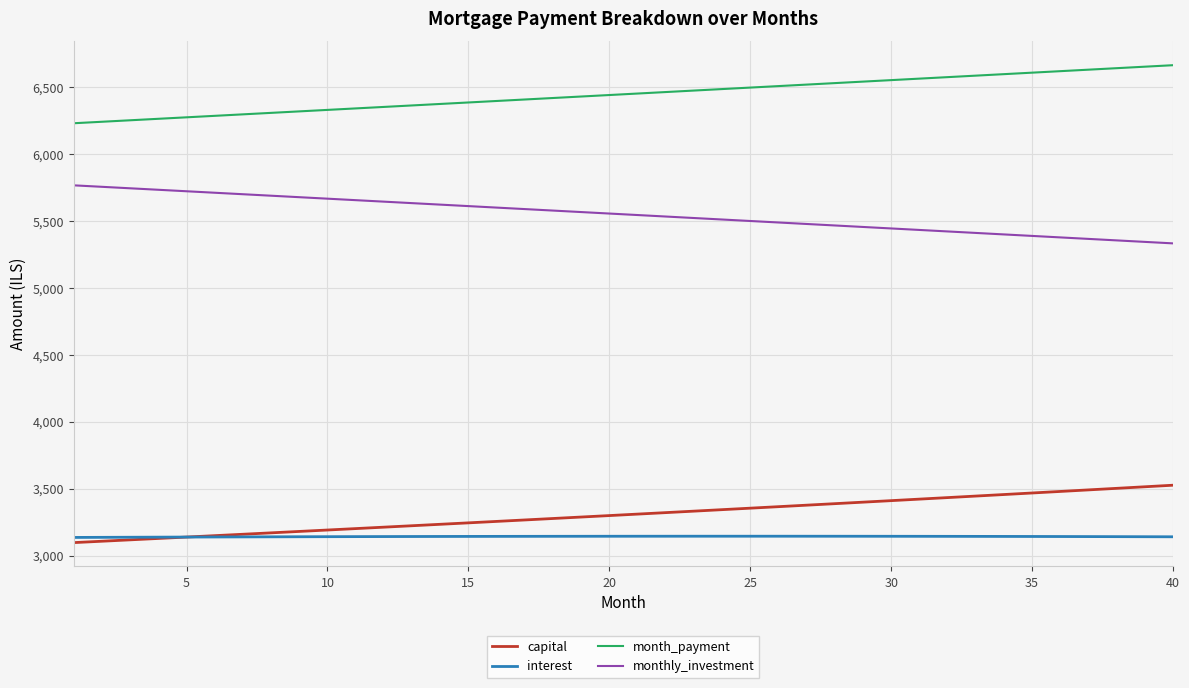

Which series has the largest total across all categories?

month_payment